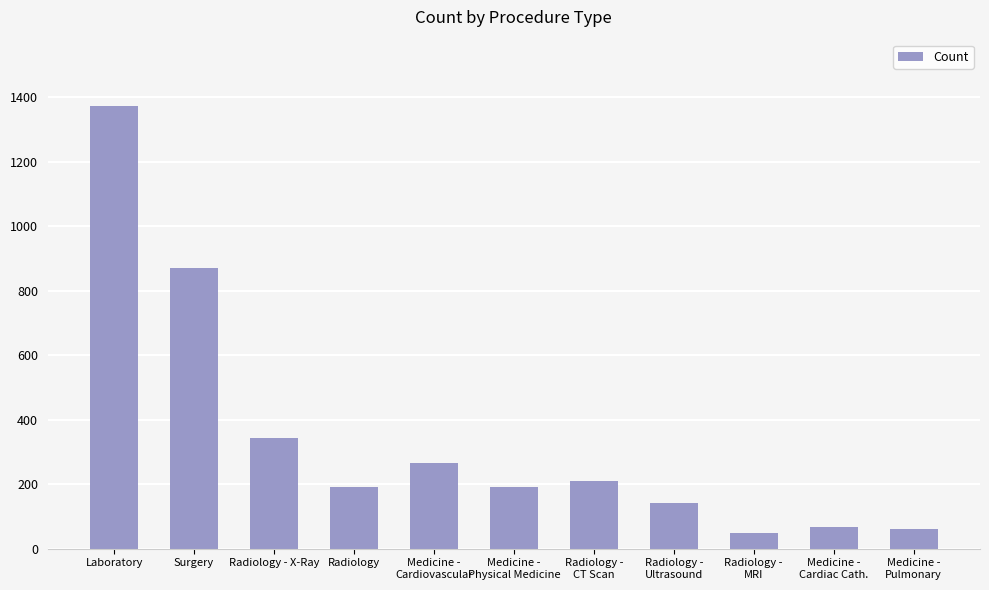

What position from the left is Radiology -
CT Scan?

7